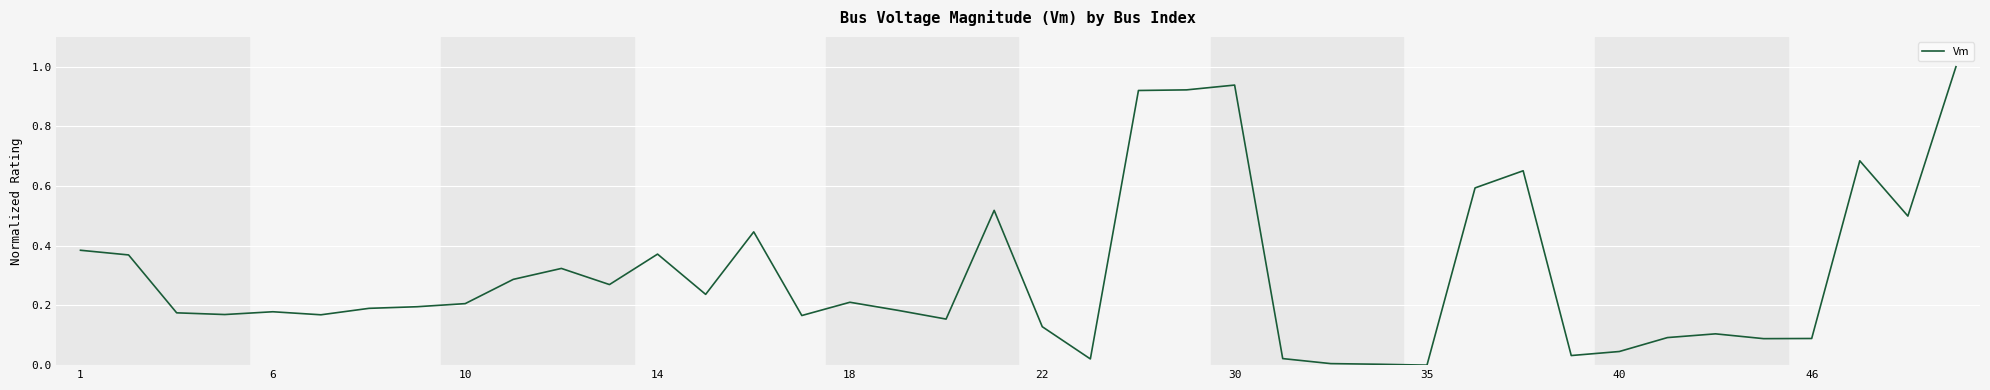

What is the maximum value shown in the chart?

1.0